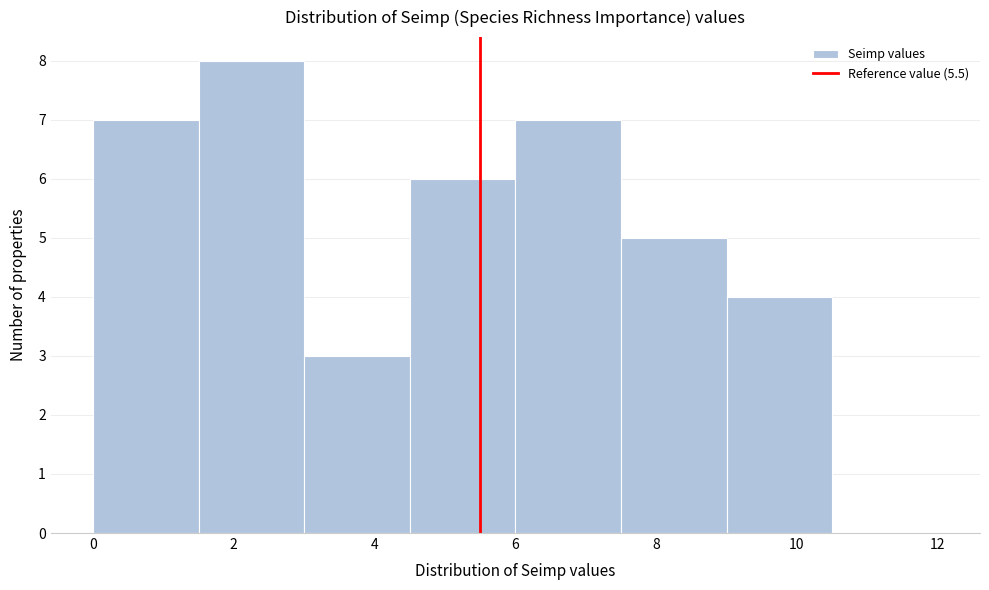

How tall is the bar that spans 9.0 to 10.5 on the x-axis? Neither the bar edges nor the heights are printed on the chart, so give them approximately, as read against the axes.

4